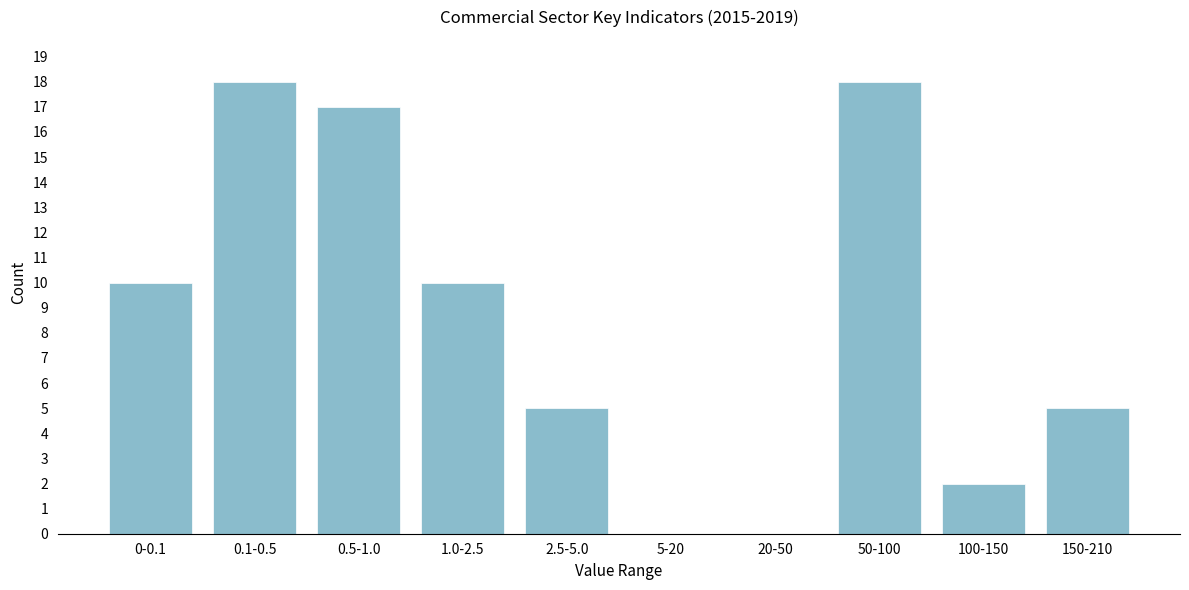

Reading right to left, extract all data points from this chart.

150-210=5	100-150=2	50-100=18	20-50=0	5-20=0	2.5-5.0=5	1.0-2.5=10	0.5-1.0=17	0.1-0.5=18	0-0.1=10